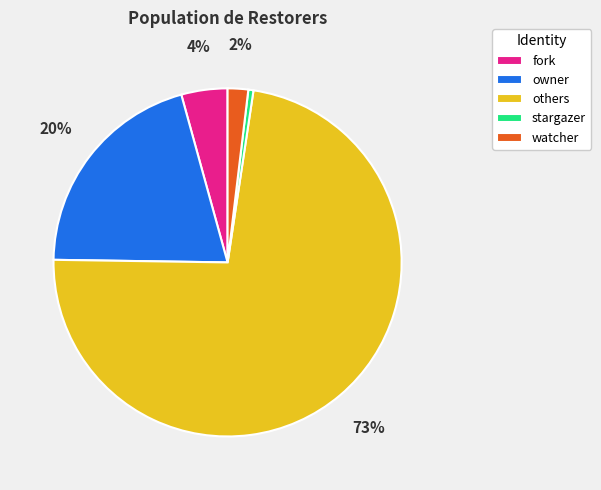

What percentage is the fork slice, to the nearest percent?

4%